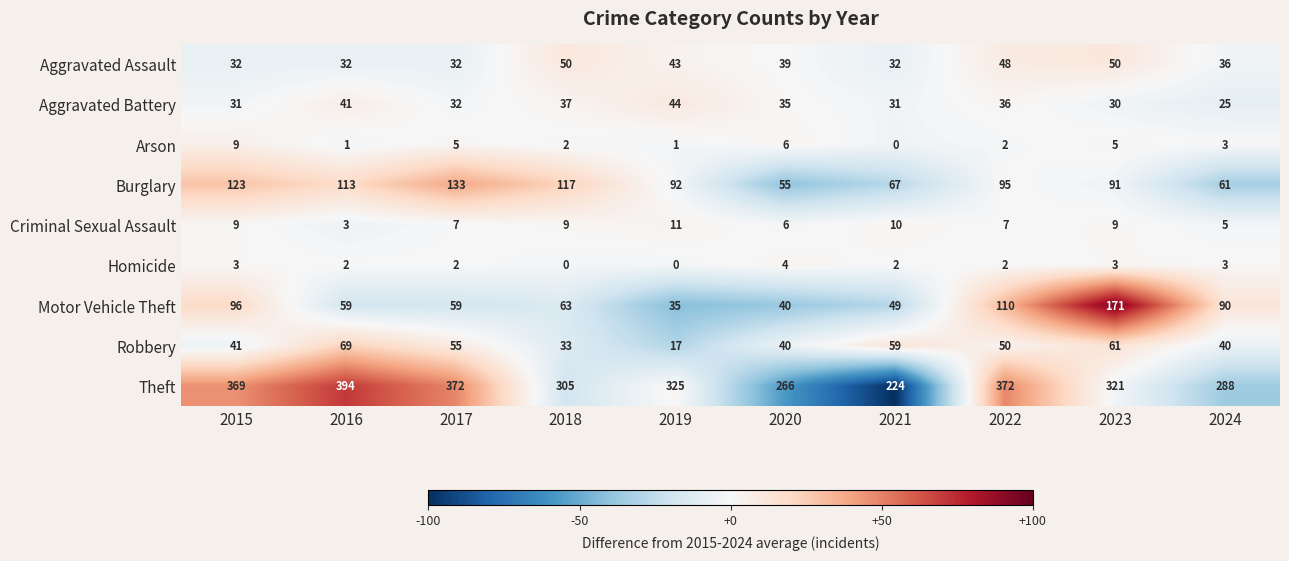

True or false: Motor Vehicle Theft has a value of 35 at 2019.

True